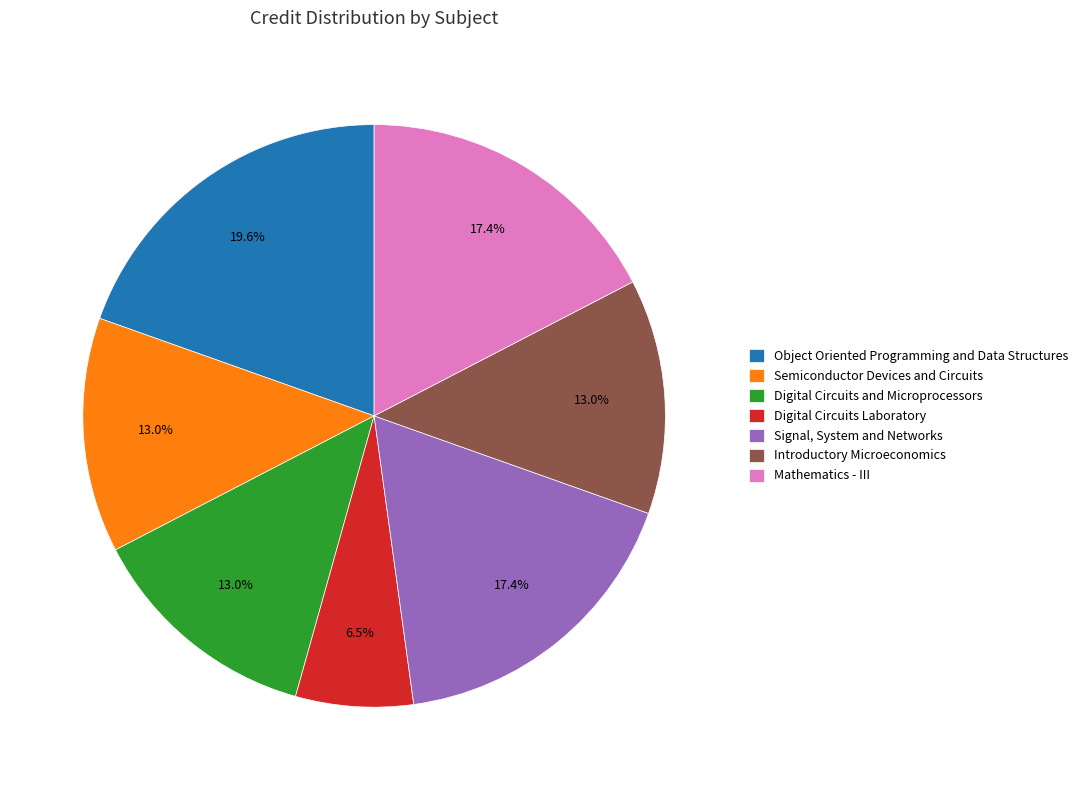

To the nearest percent, what is the combined percentage of Digital Circuits and Microprocessors and Digital Circuits Laboratory?

20%